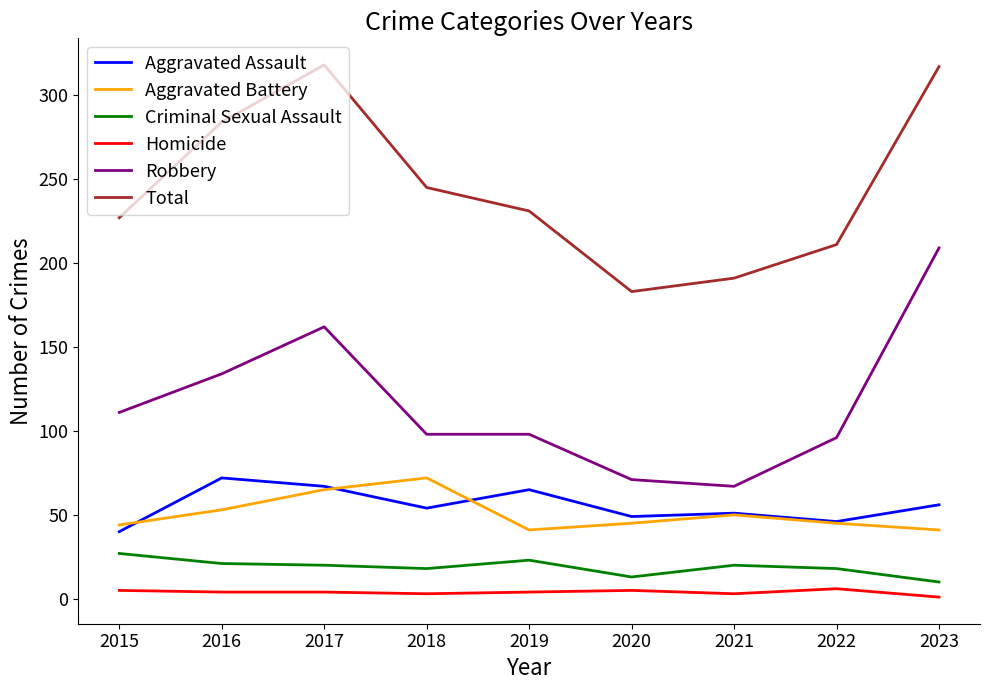

How many lines are shown in the chart?

6